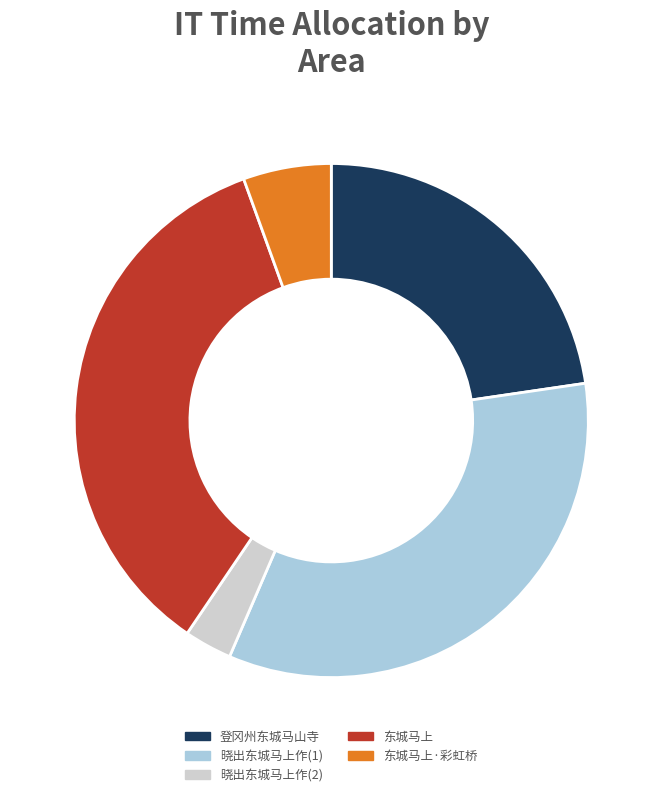

Which slice is the largest?

东城马上